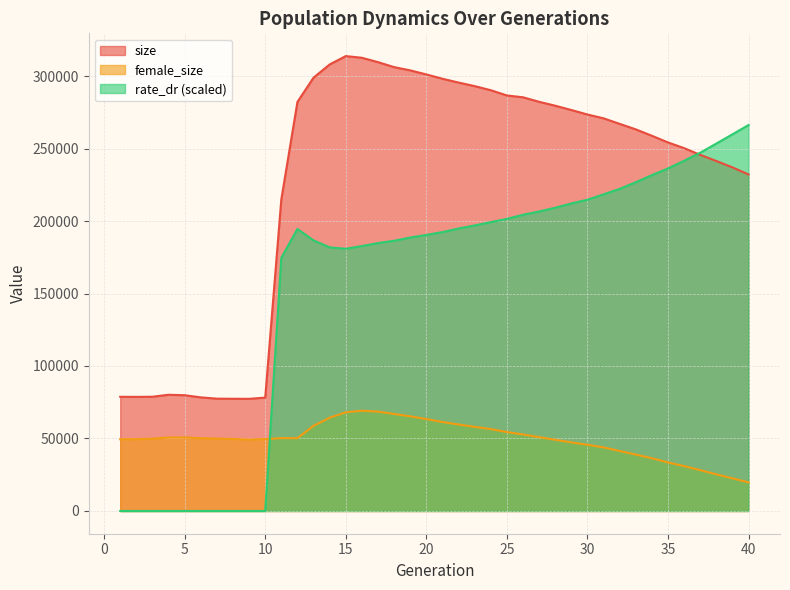

Rank the series by their average value, from highest to lowest.

size, rate_dr (scaled), female_size